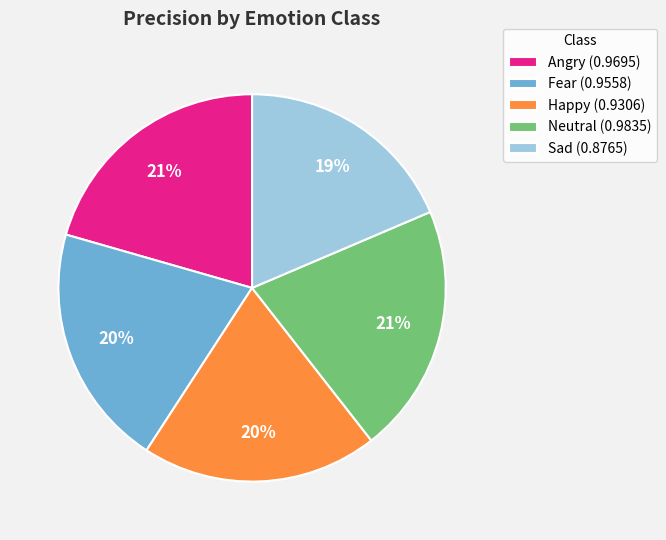

To the nearest percent, what is the combined percentage of Fear (0.9558) and Neutral (0.9835)?

41%